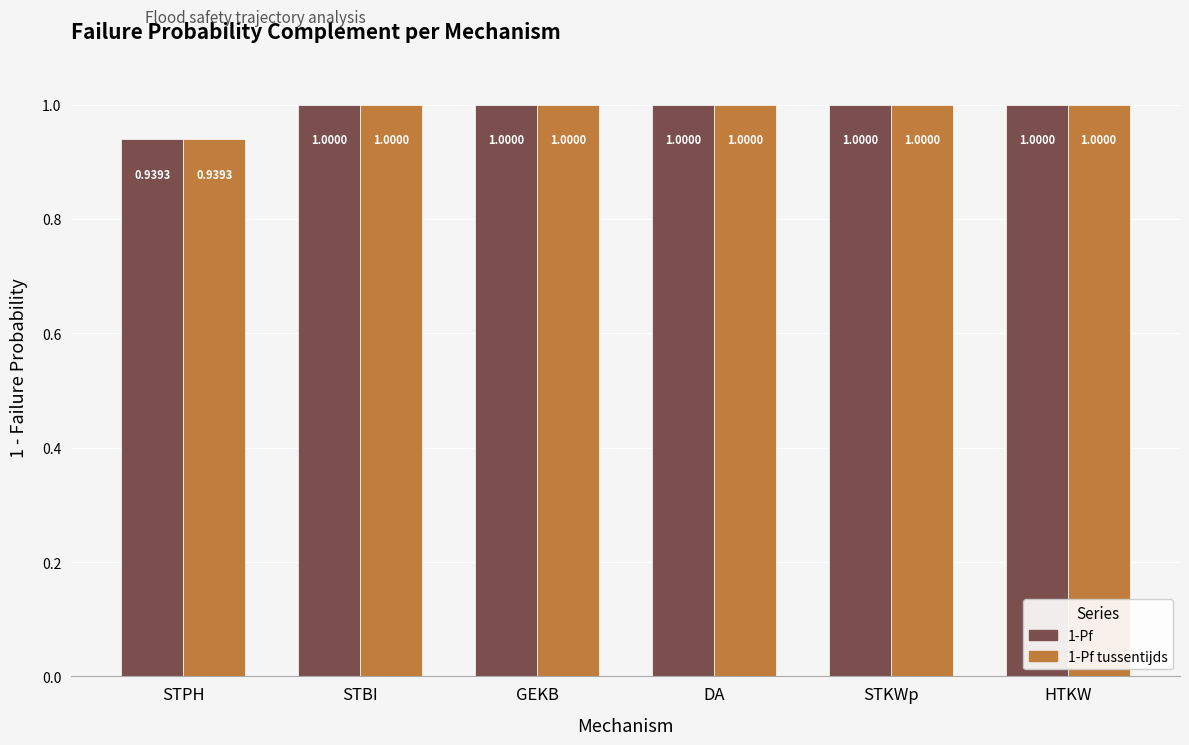

At which label is 1-Pf closest to 0?

STPH